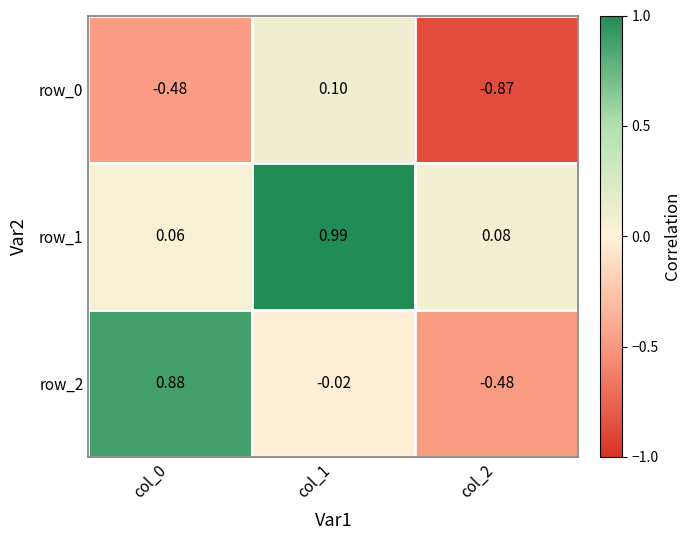

Is the value of row_2 at col_1 greater than the value of row_1 at col_2?

No